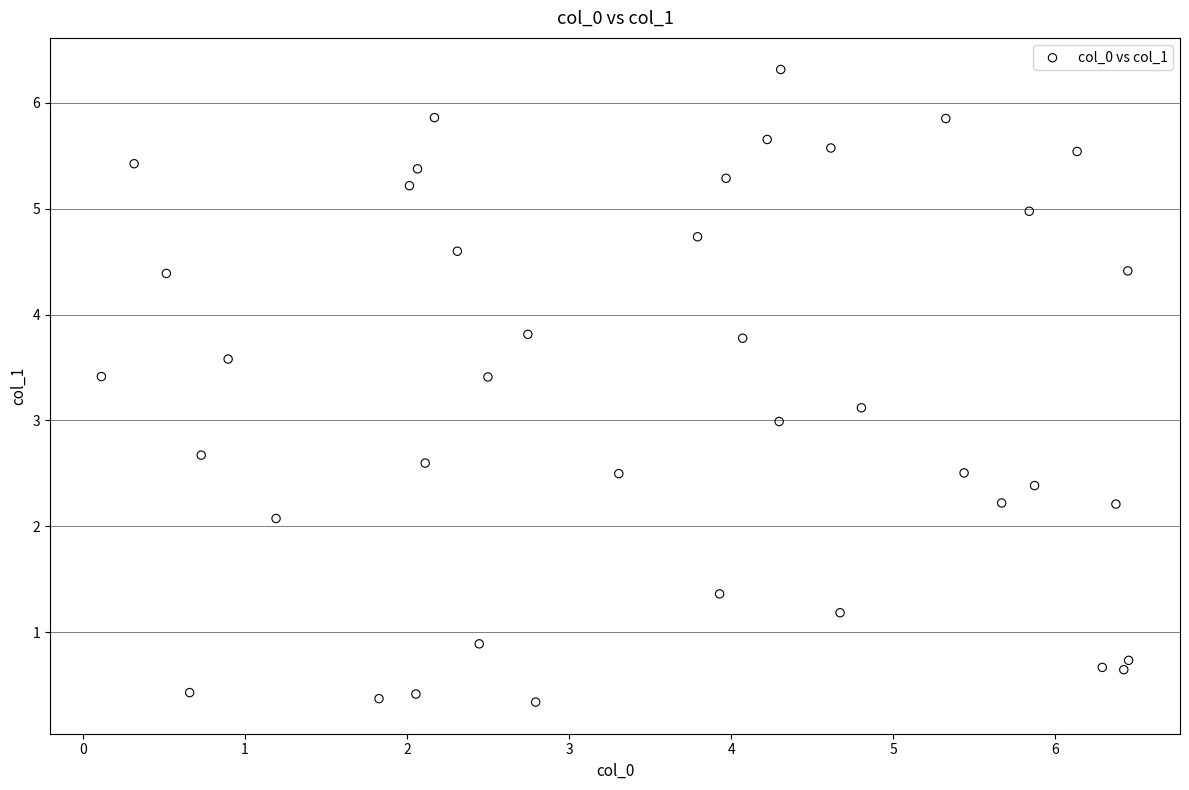

What is the range of X values (max minus min)?

6.3